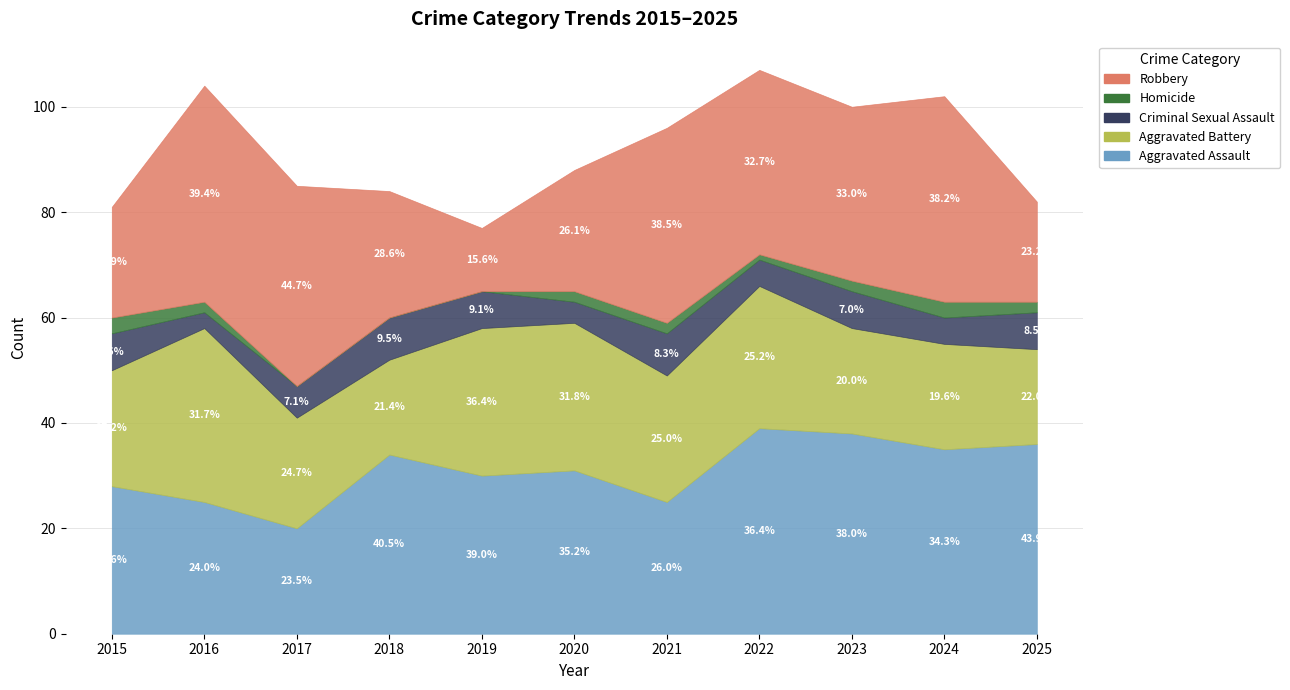

The value of Homicide at 2019 is 2. True or false?

False